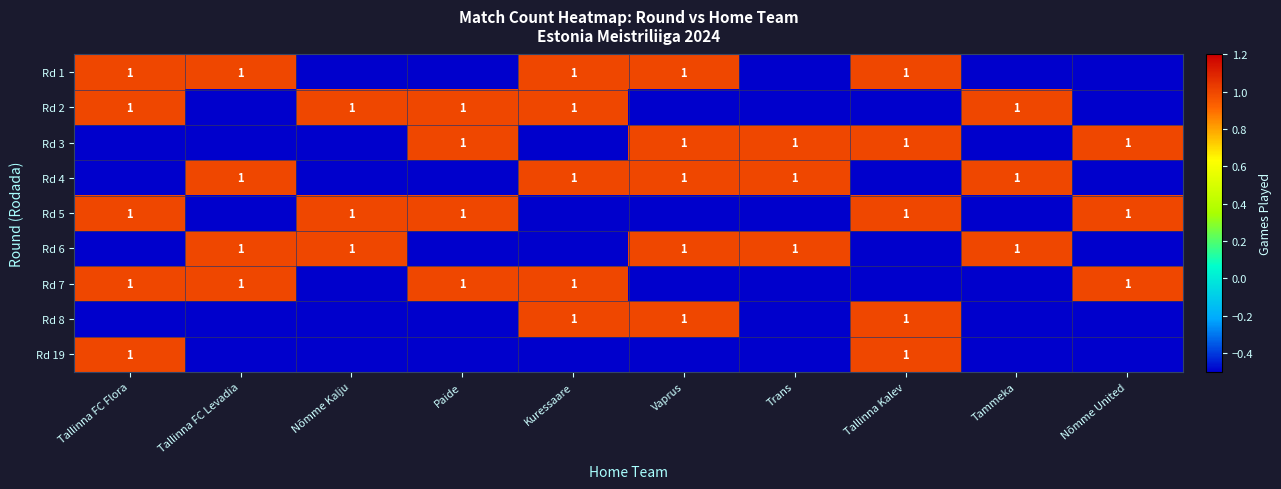

The value of Rd 1 at Tallinna Kalev is 1.0. True or false?

True